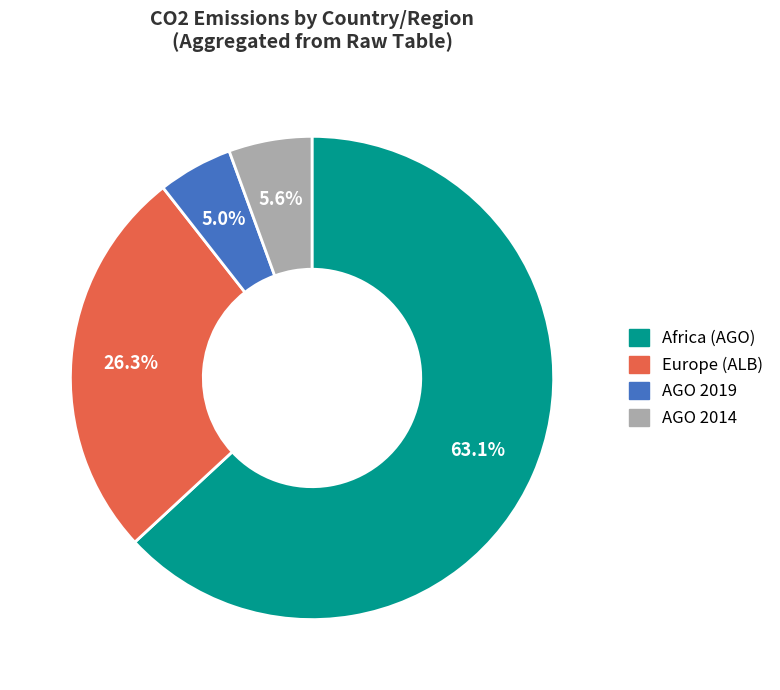

Is there any slice that represents more than half of the pie?

Yes